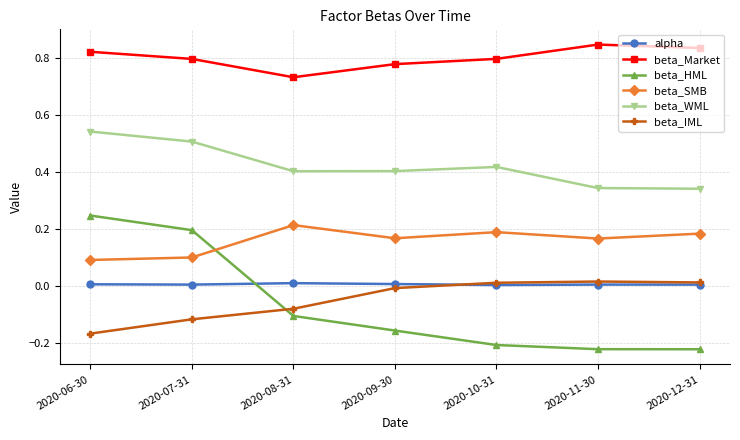

Is it true that beta_SMB equals 0.3 at 2020-10-31?

False